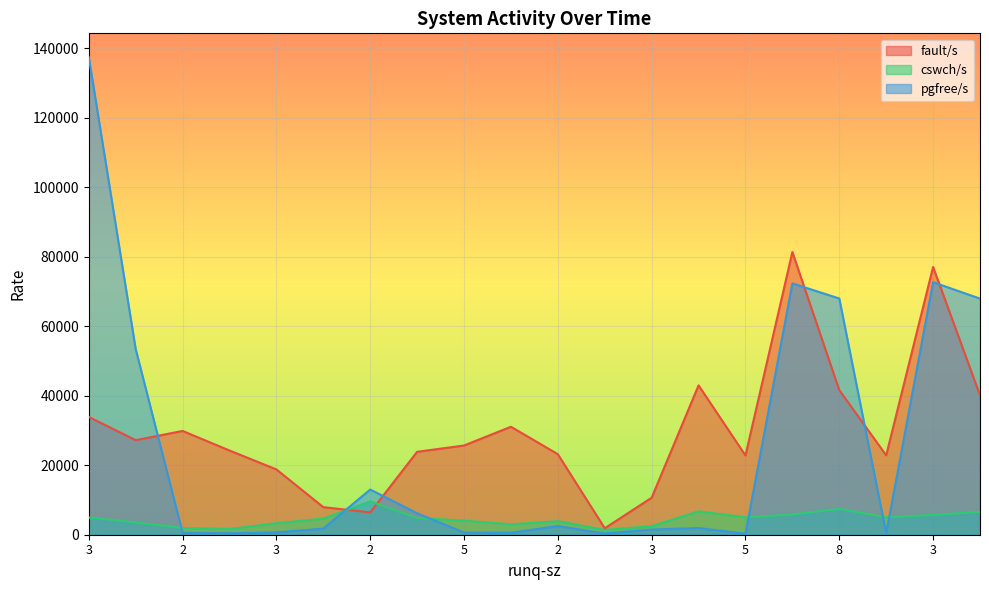

What is the value of the cswch/s point at the 9th from the left?

4065